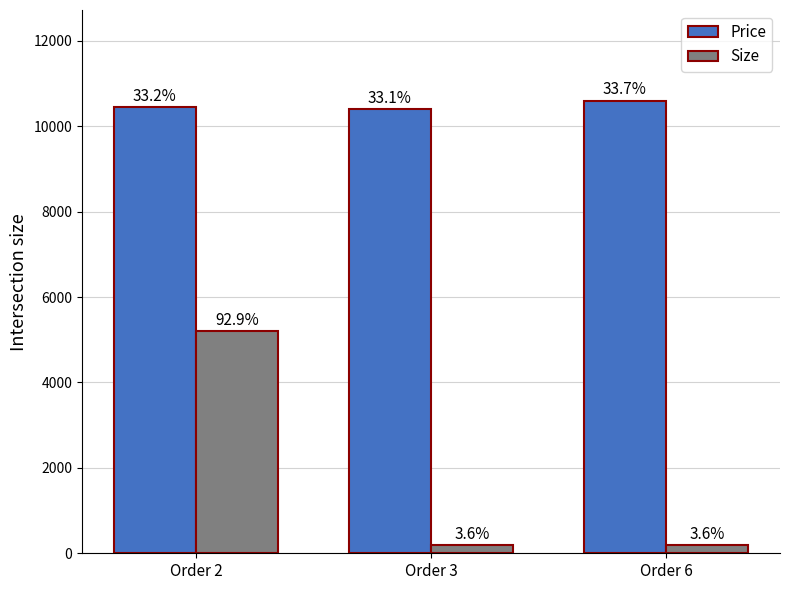

Reading left to right, what are all the values shown in this chart?

Price: 10450	10400	10600
Size: 5200	200	200